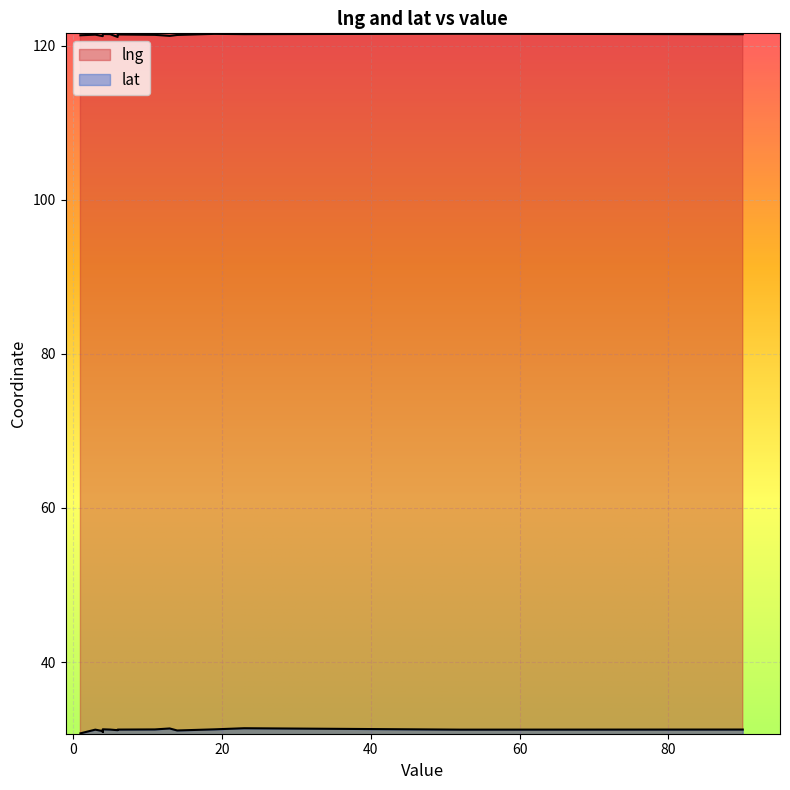

True or false: lng and lat cross at least once.

False